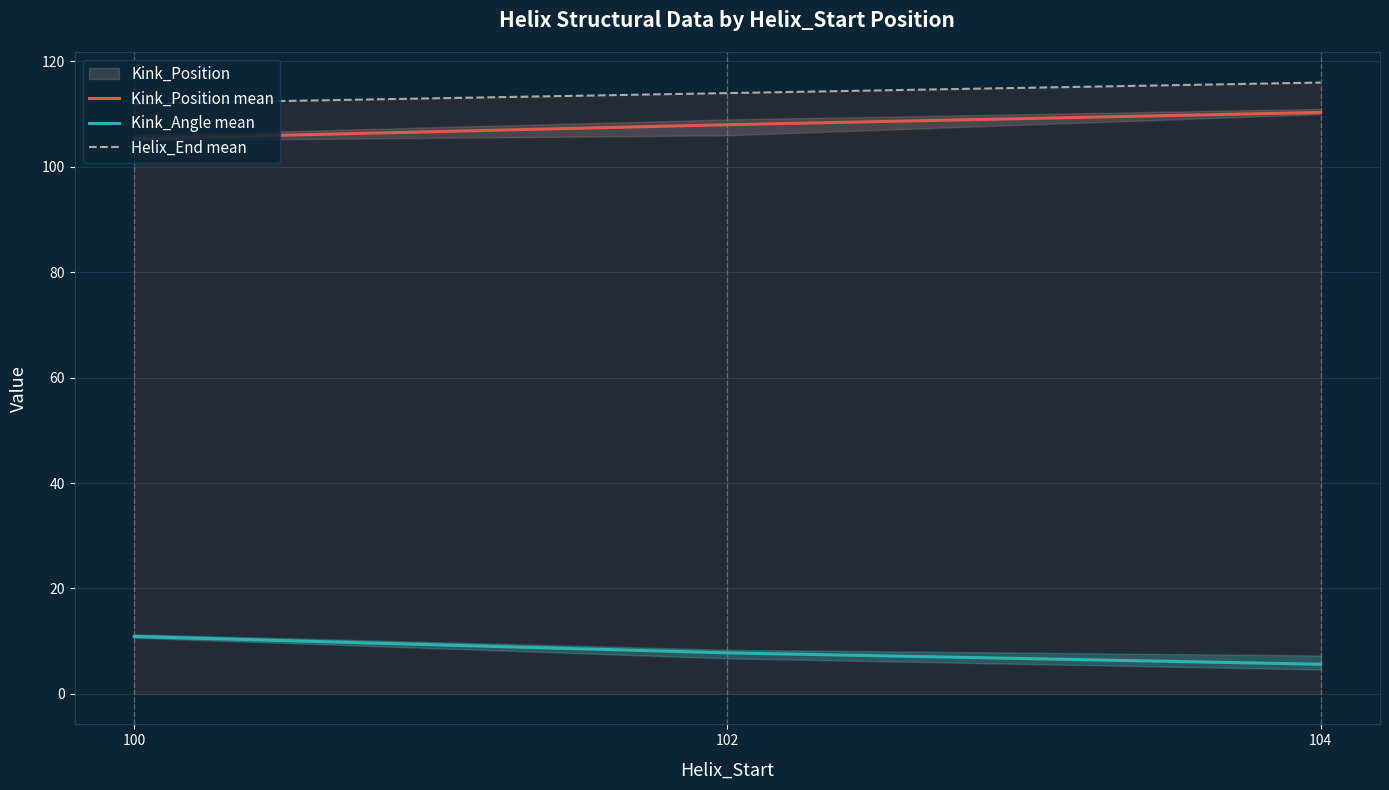

At which category is the sum across all series the highest?

104